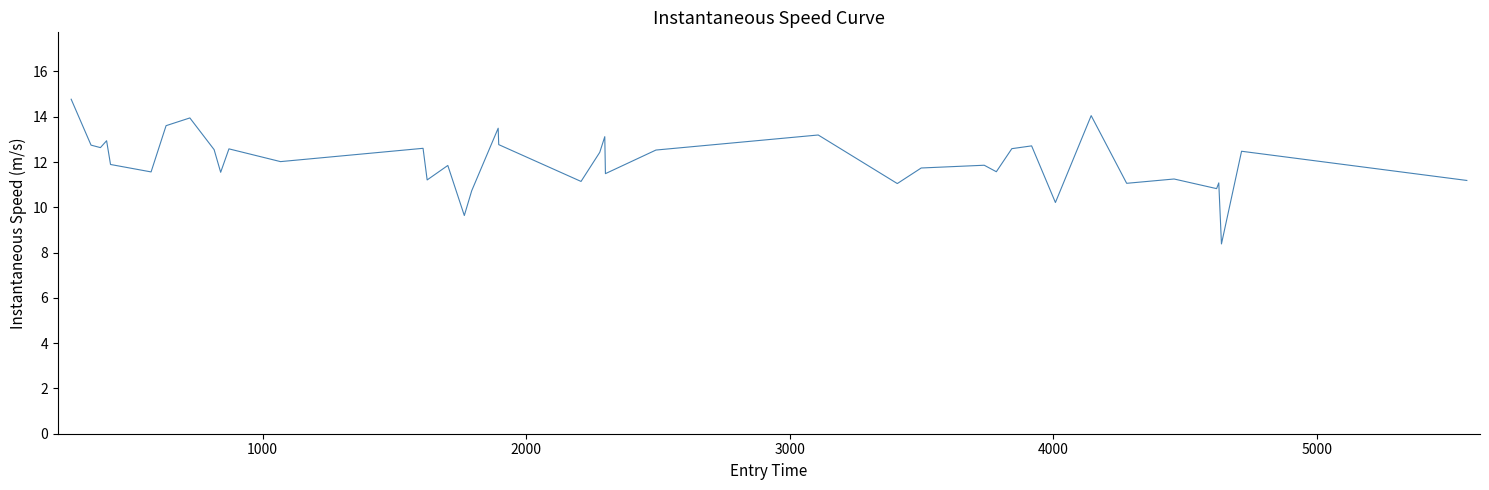

What is the minimum value shown in the chart?

8.4